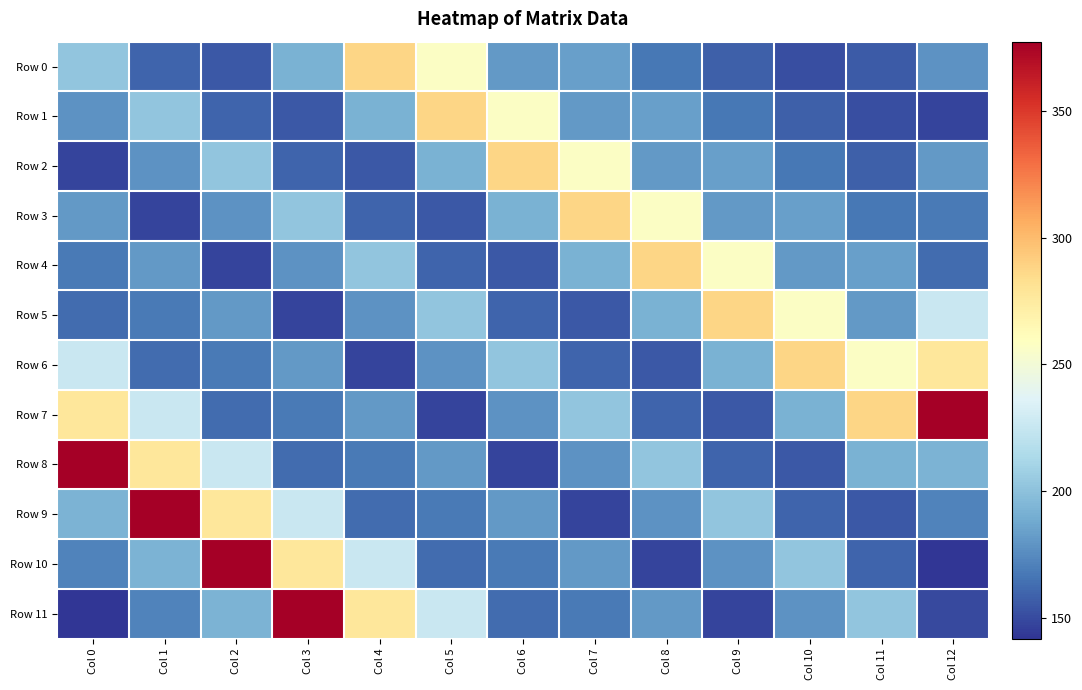

Which series changed the most between Col 6 and Col 12?

Row 7